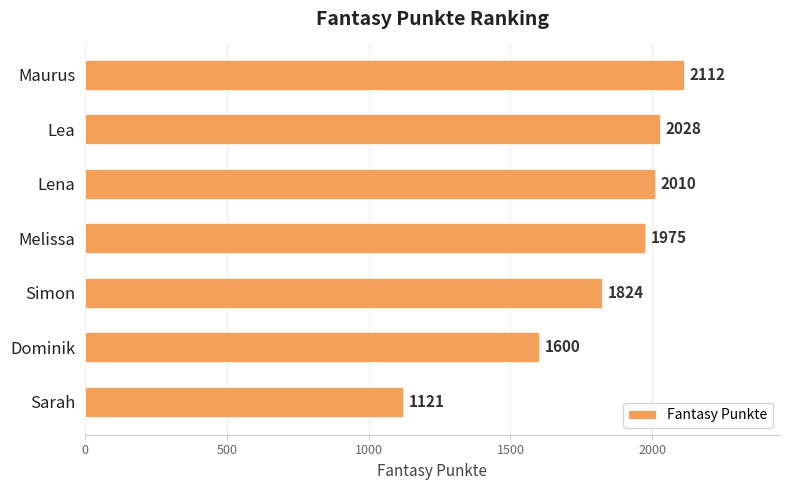

Approximately how many times larger is the value at Maurus compared to Lena?

1.1